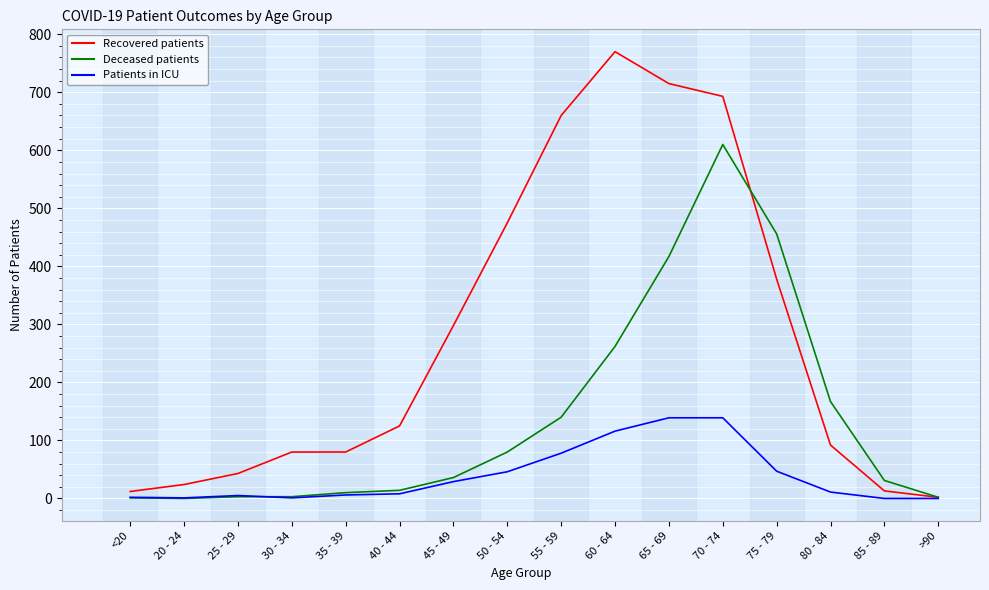

What is the greatest value displayed?

770